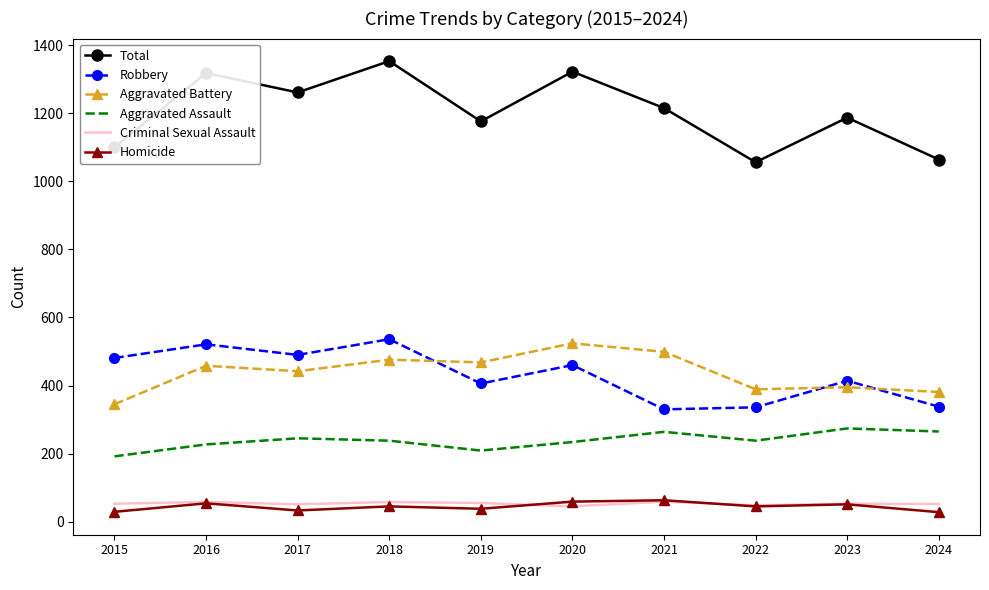

True or false: Aggravated Assault has a value of 92 at 2021.

False